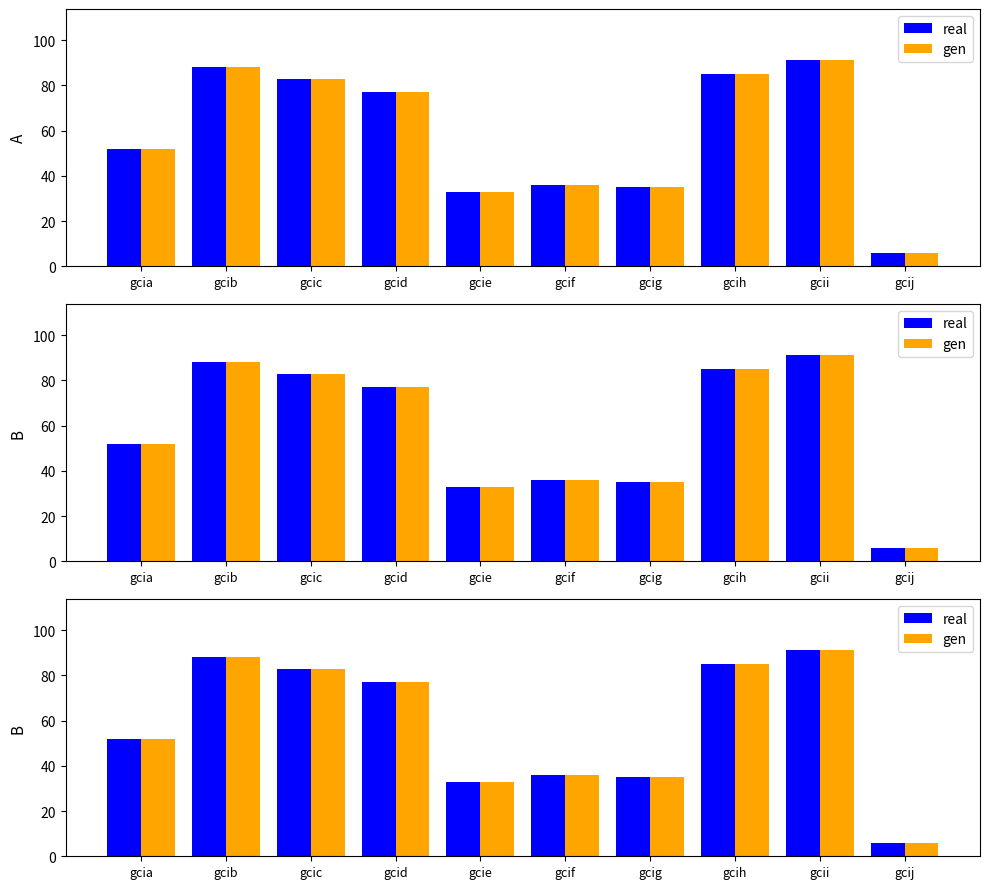

How many distinct data groups are displayed?

2